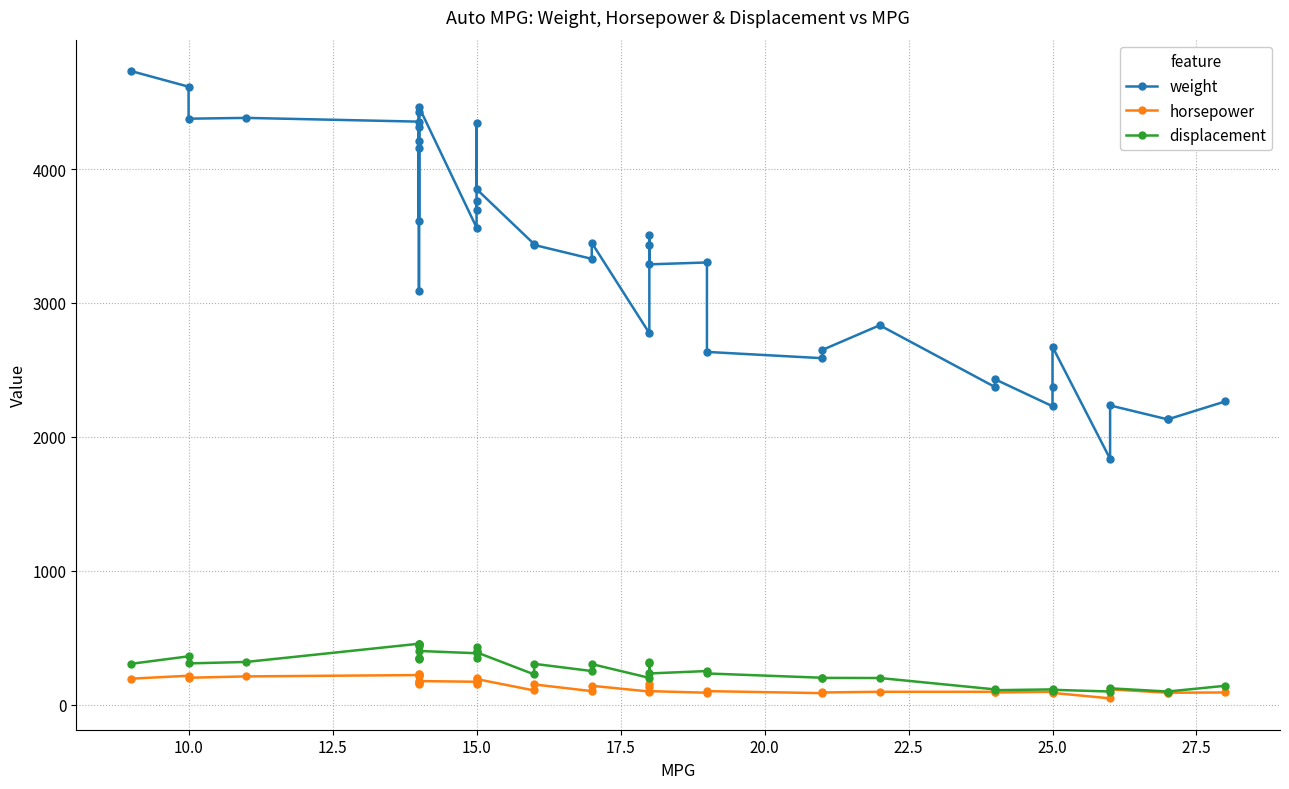

Which series has the largest total across all categories?

weight